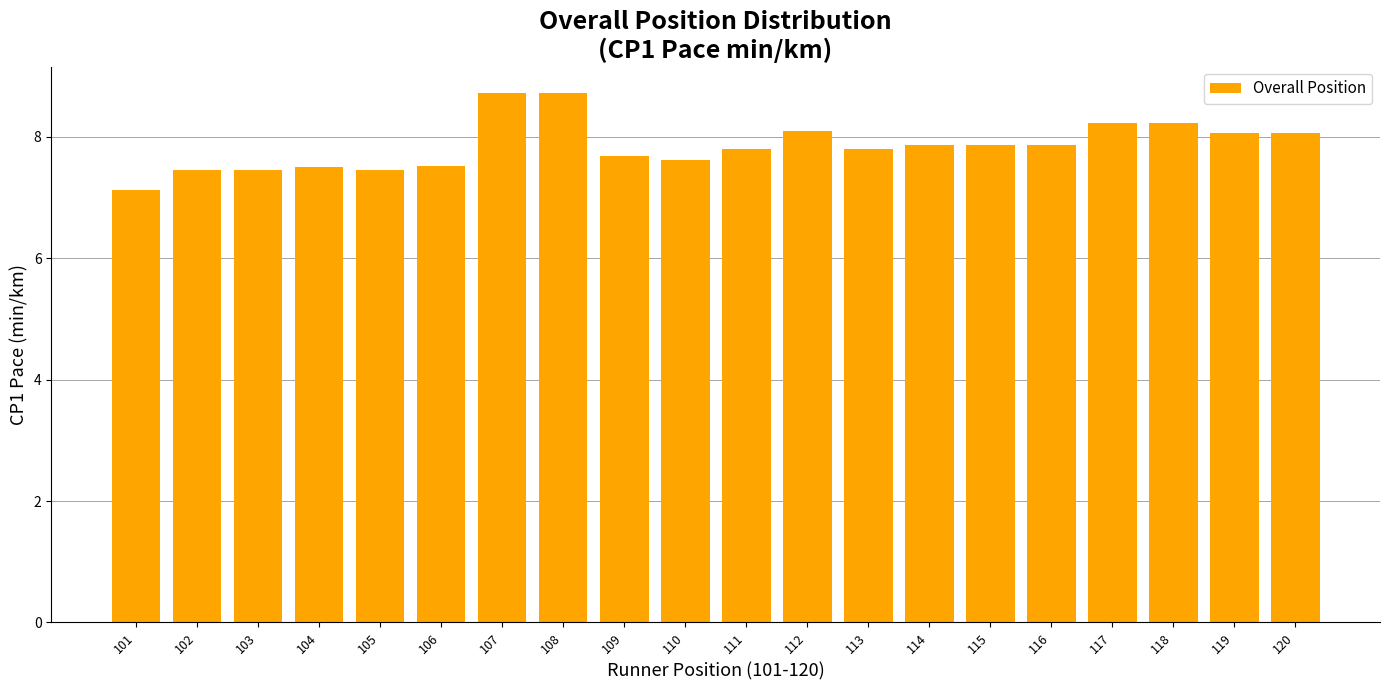

How many bars are there in total?

20